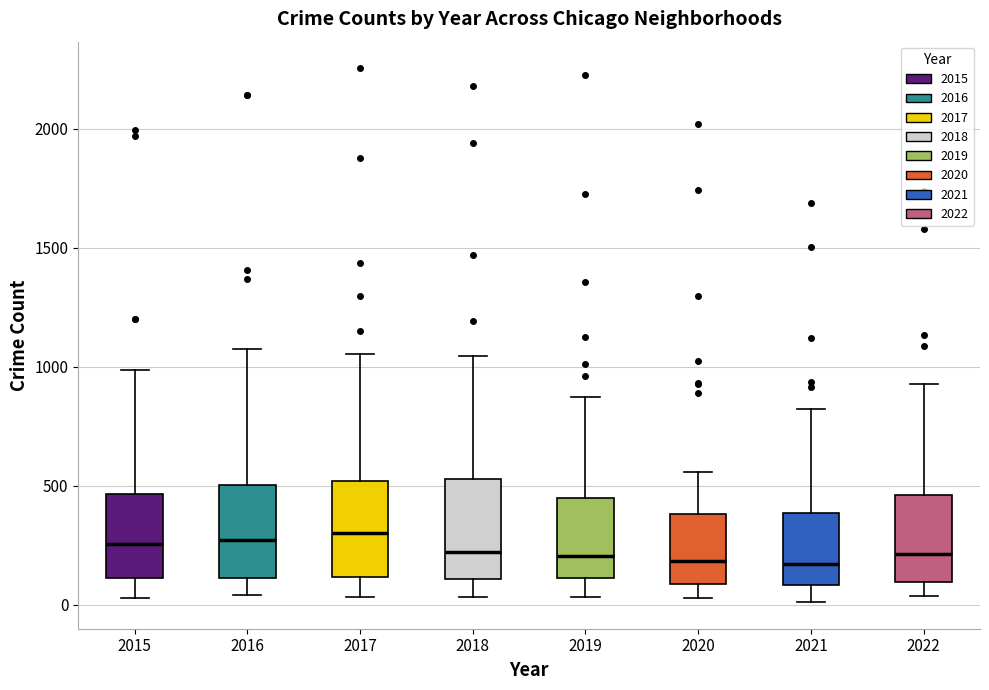

Where does the median line of the box at x = 2018 sit on the y-axis? The values are not printed on the chart, so give them approximately, as read against the axis.

200